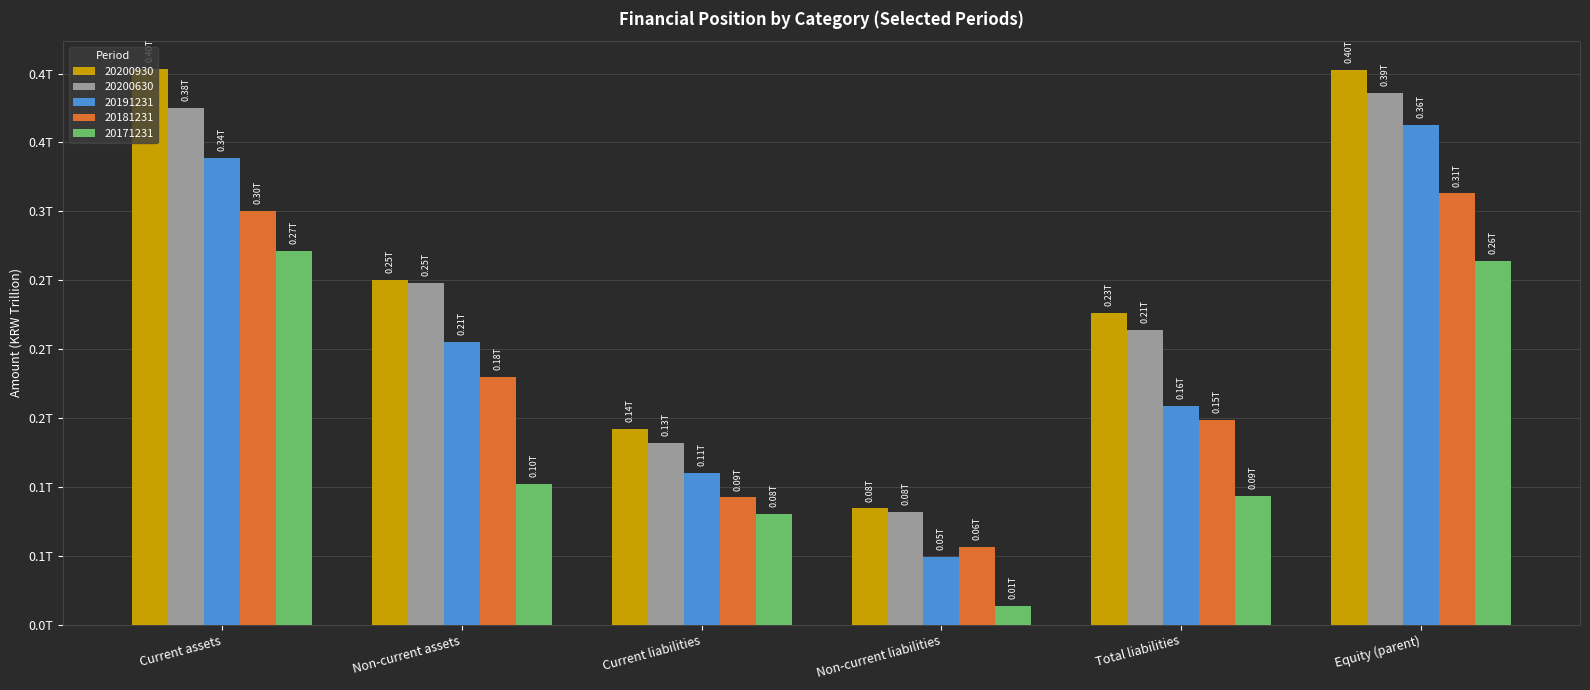

Which series has the largest total across all categories?

20200930